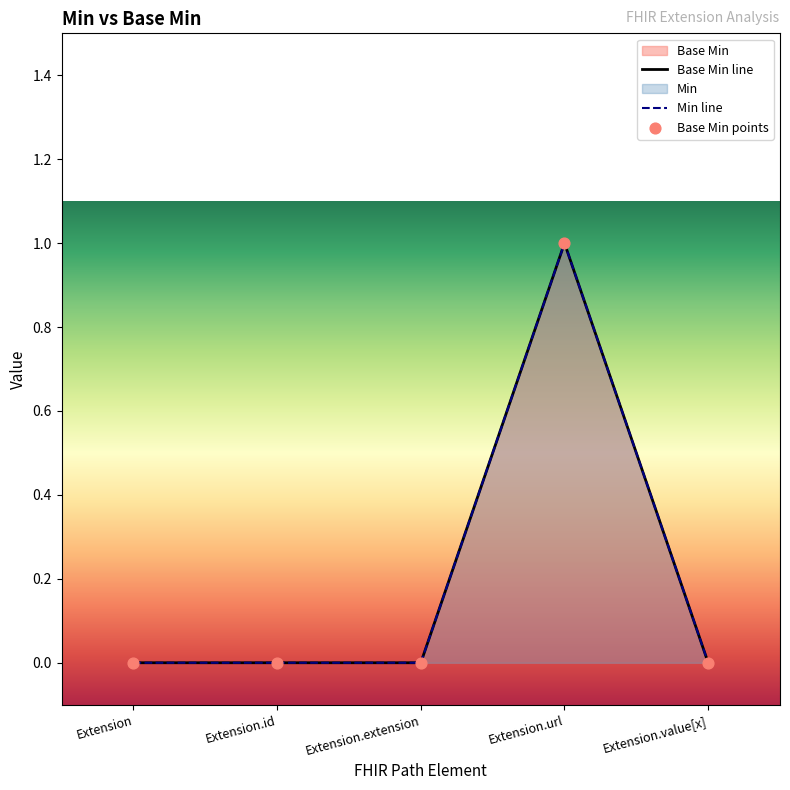

Which has a higher value, Extension.id or Extension.extension?

Extension.id